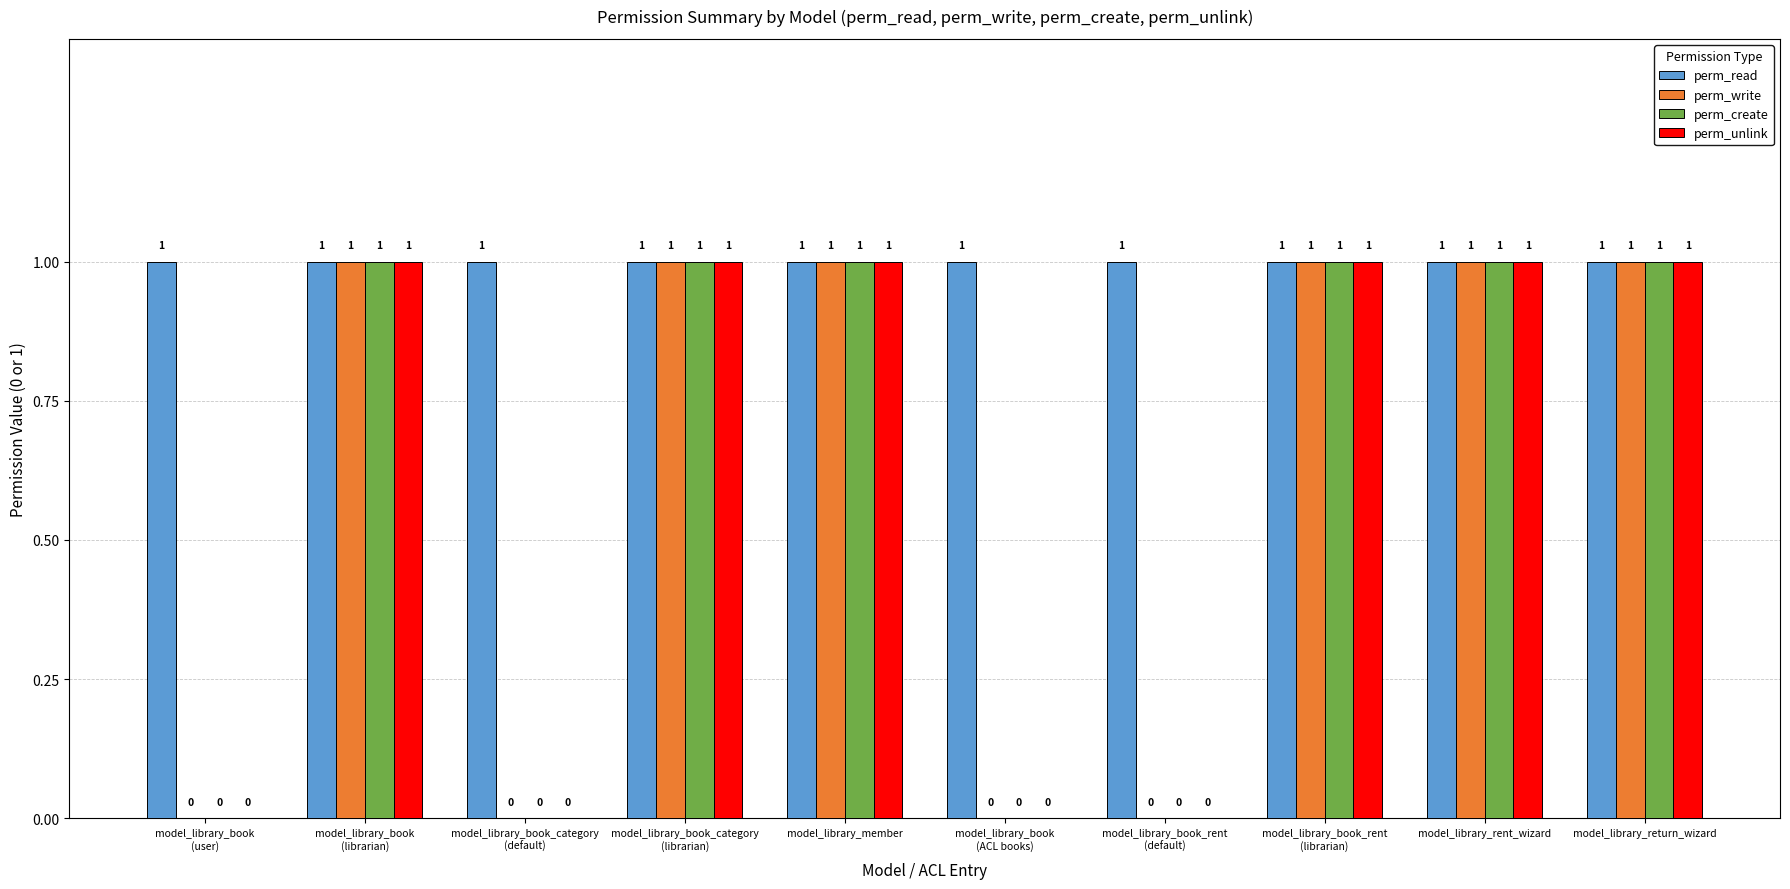

The value of perm_write at model_library_member is 1. True or false?

True